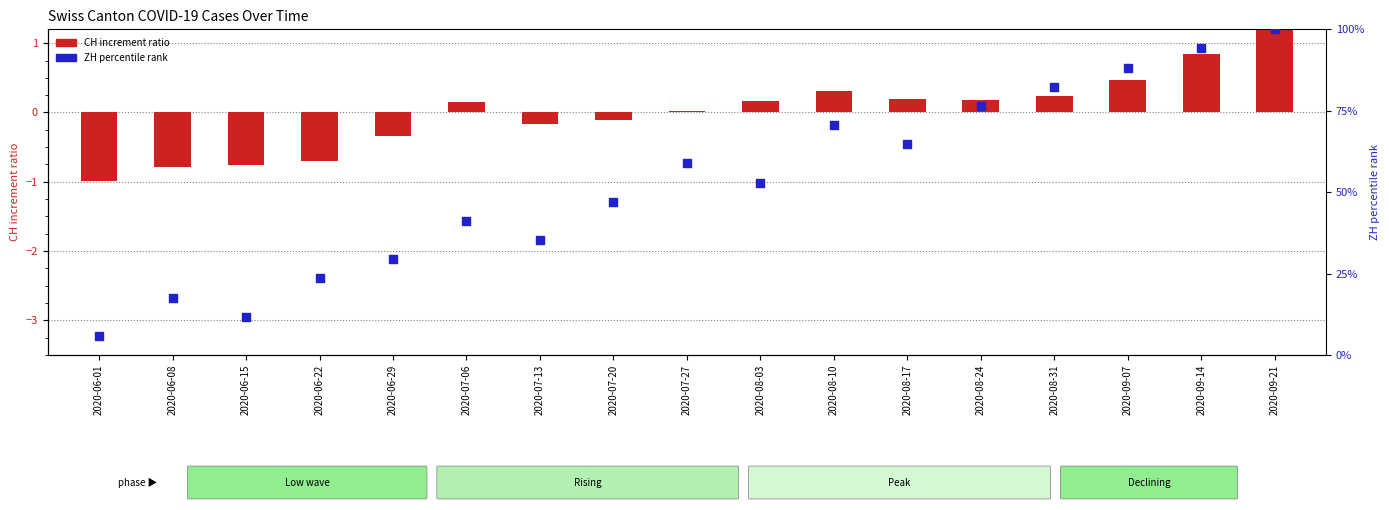

Which series has the largest Y range (max minus min)?

ZH percentile rank